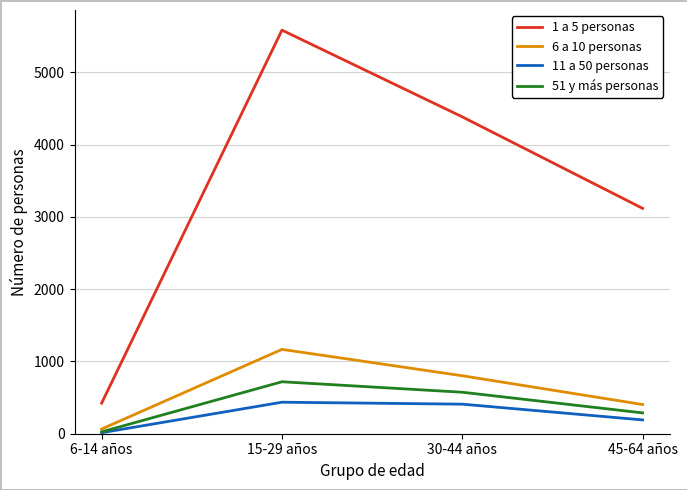

List the series in order of their peak value, lowest first.

11 a 50 personas, 51 y más personas, 6 a 10 personas, 1 a 5 personas